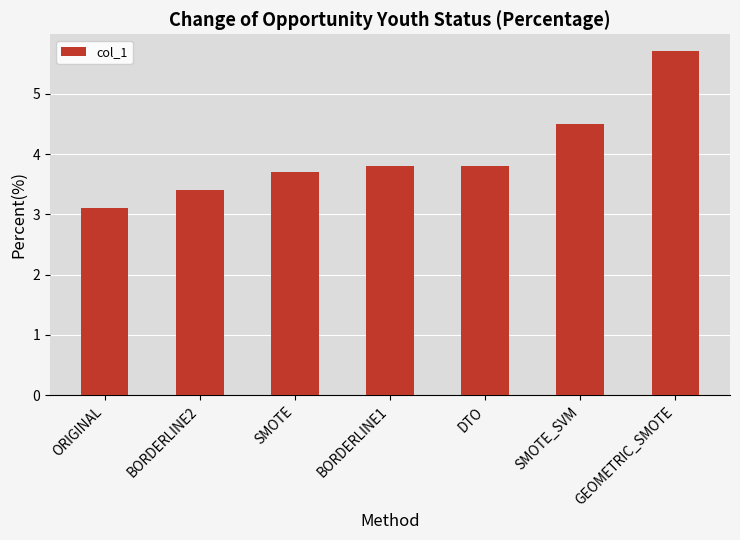

Reading left to right, list all the values displayed in this chart.

3.1	3.4	3.7	3.8	3.8	4.5	5.7